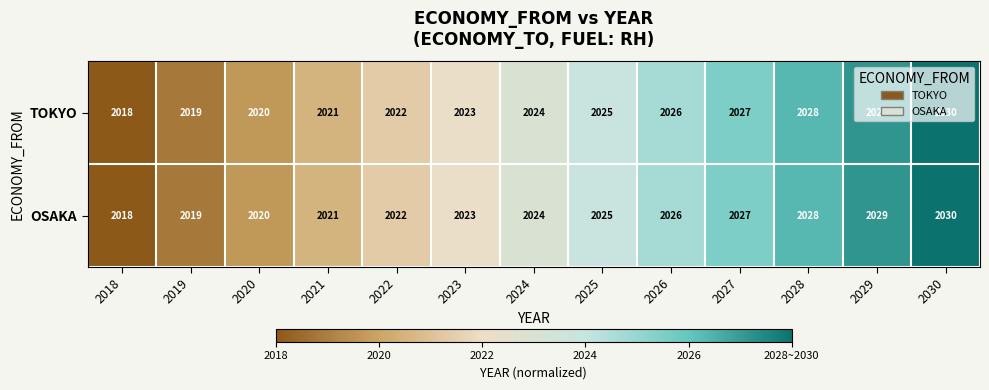

List the labels in order of OSAKA value, smallest first.

2018, 2019, 2020, 2021, 2022, 2023, 2024, 2025, 2026, 2027, 2028, 2029, 2030